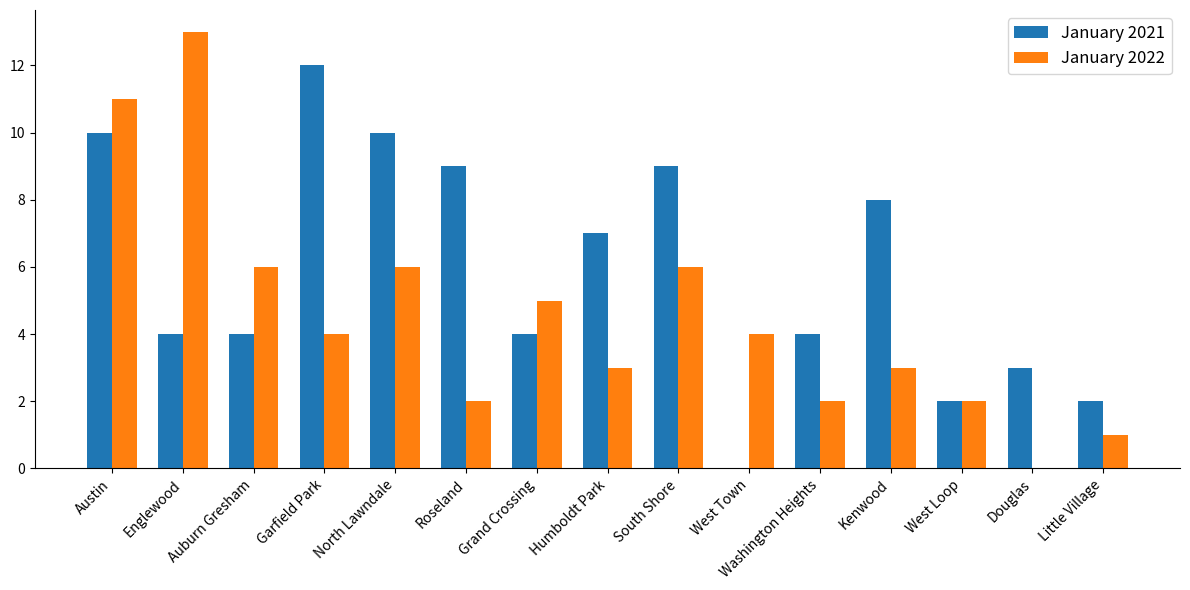

Which label corresponds to the largest value in the chart?

Englewood